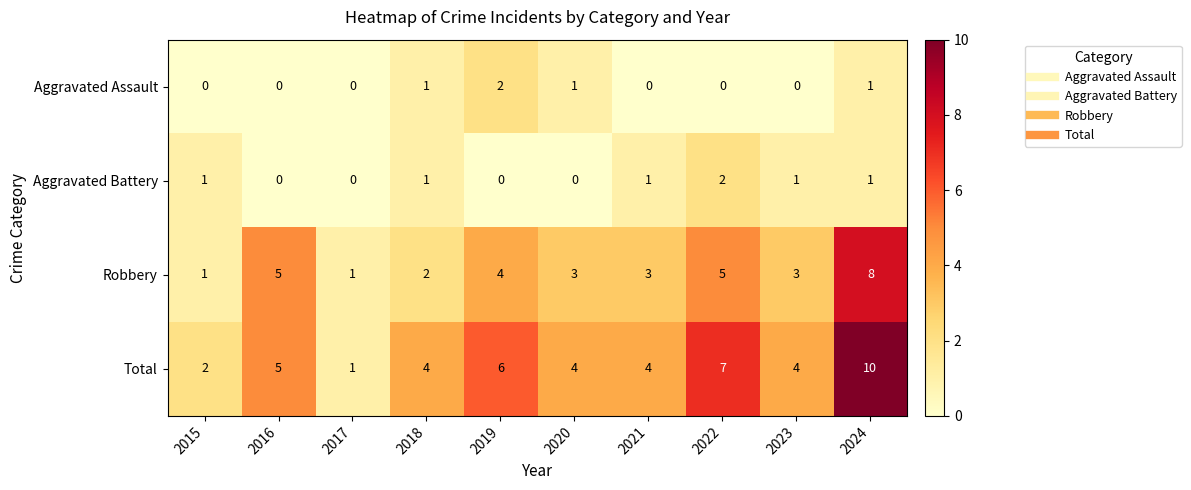

The Total series shows 0 at 2017. True or false?

False